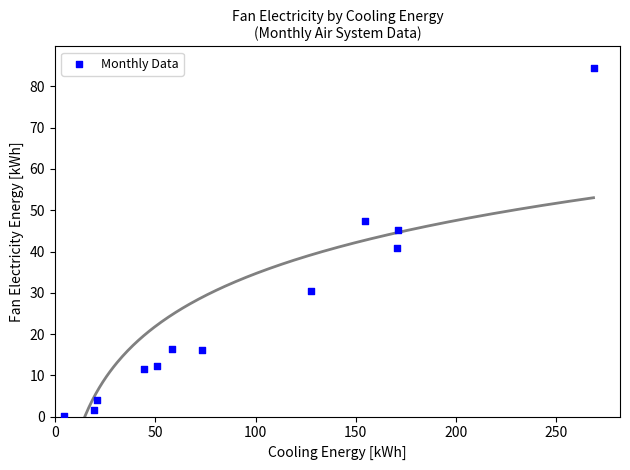

What Y value in the scatter plot is closest to 42?

40.8